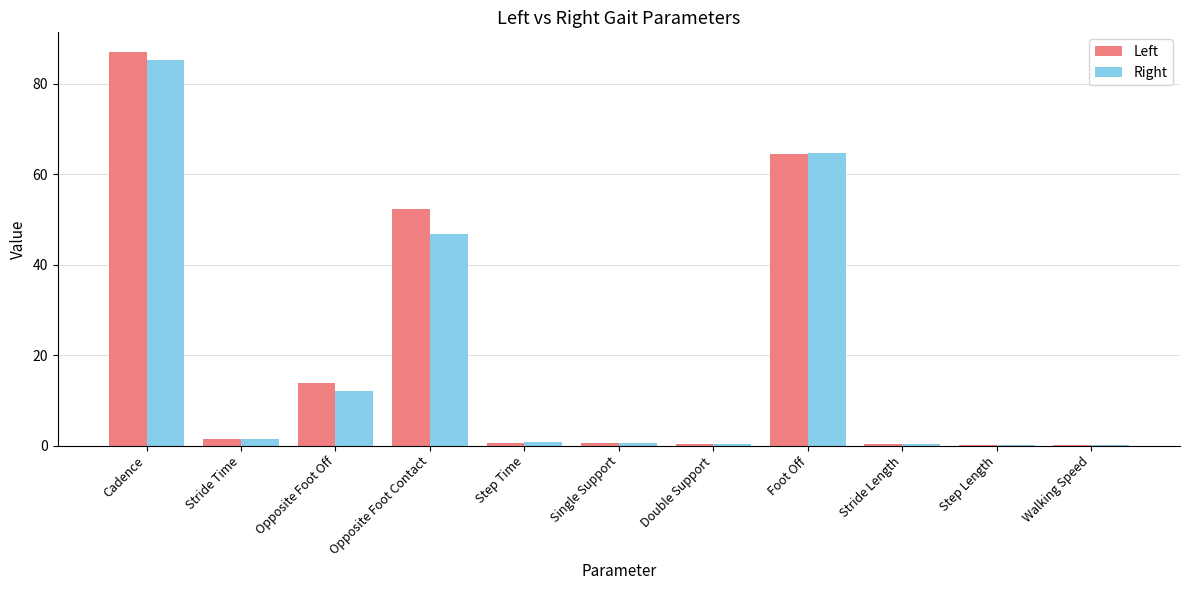

The Right series shows 85.1 at Cadence. True or false?

True